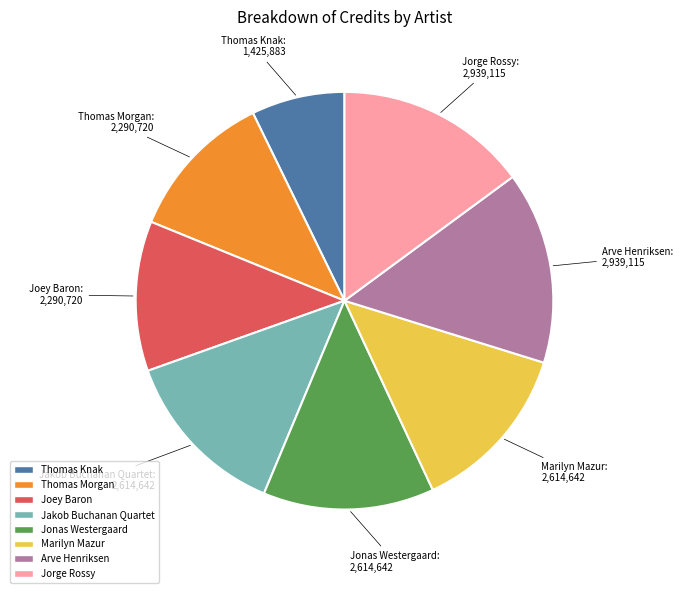

Which has a higher value, Marilyn Mazur or Thomas Morgan?

Marilyn Mazur